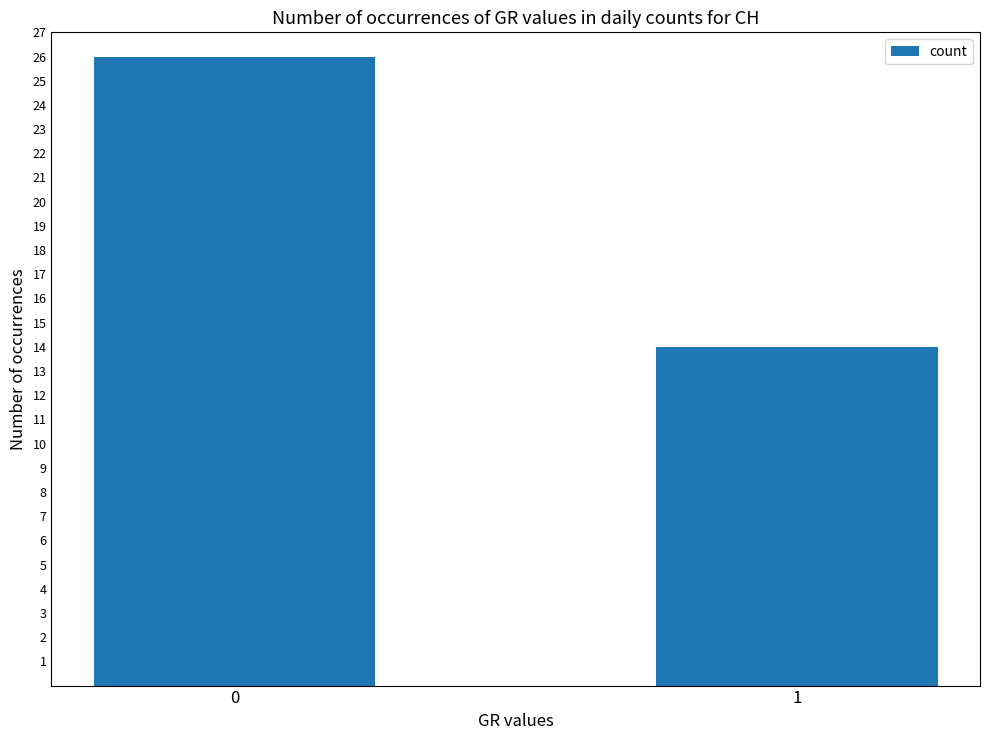

Which category has the lowest value across all series?

1